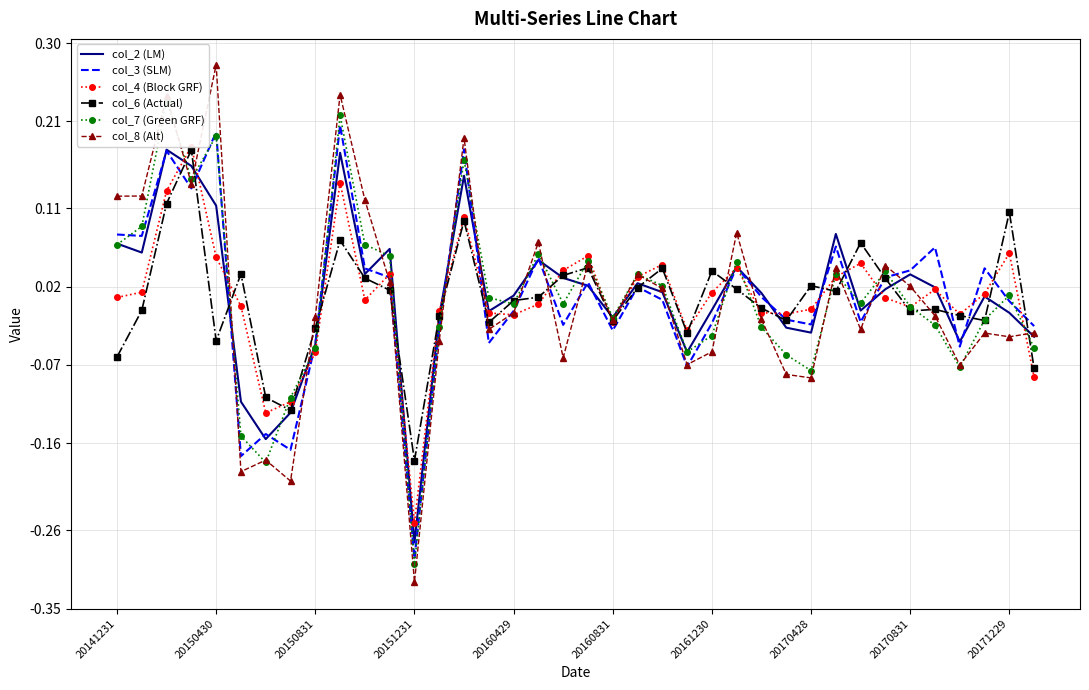

What is the difference between the maximum and minimum values in the col_2 (LM) series?

0.5